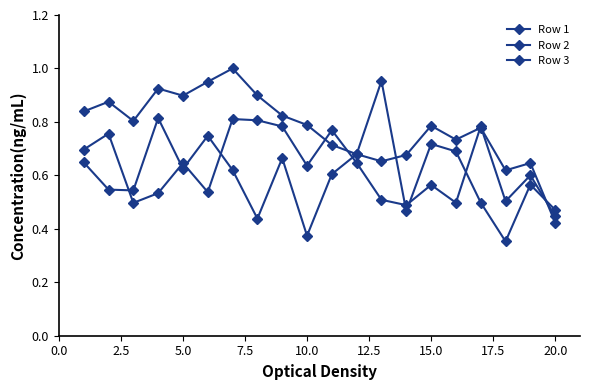

How many lines are shown in the chart?

3